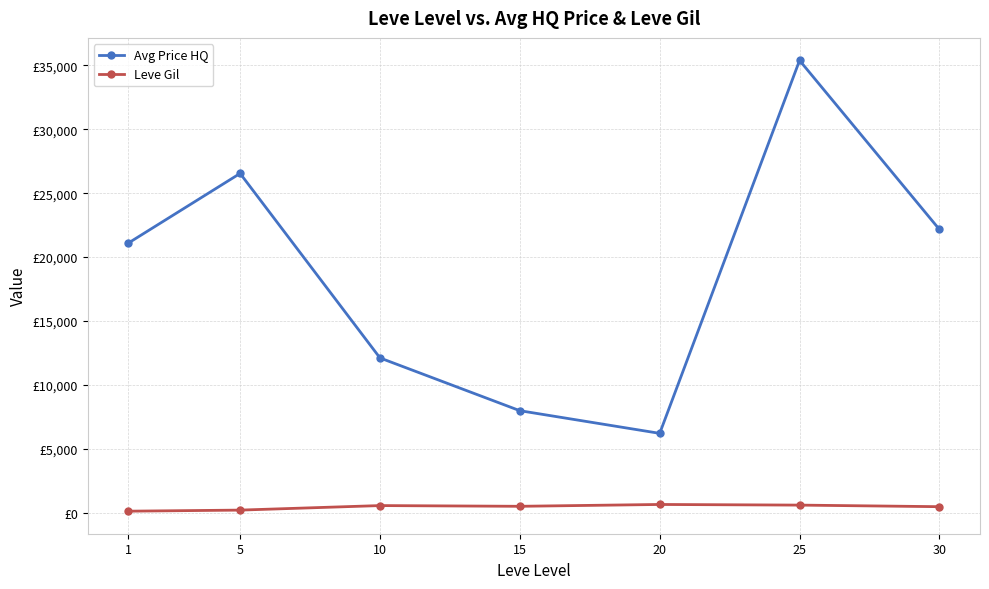

At how many categories does at least one series exceed 8610?

5